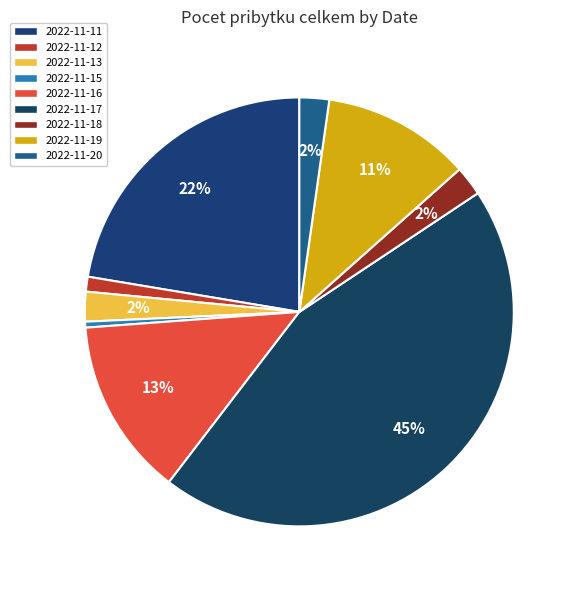

Count the number of slices in the pie.

9